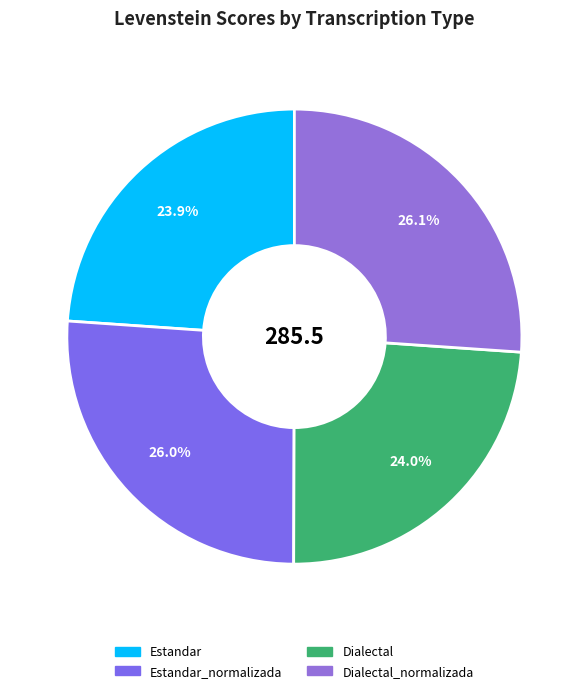

How many segments does this pie chart have?

4